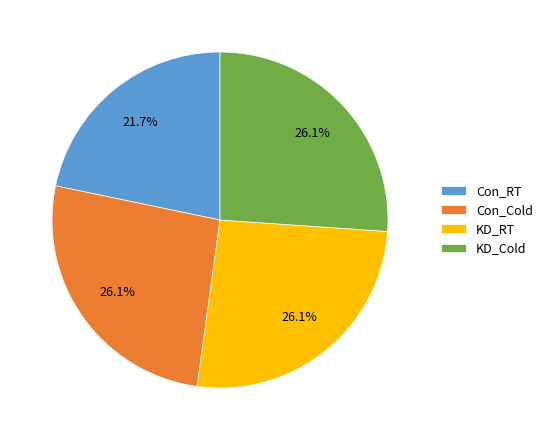

How many segments does this pie chart have?

4